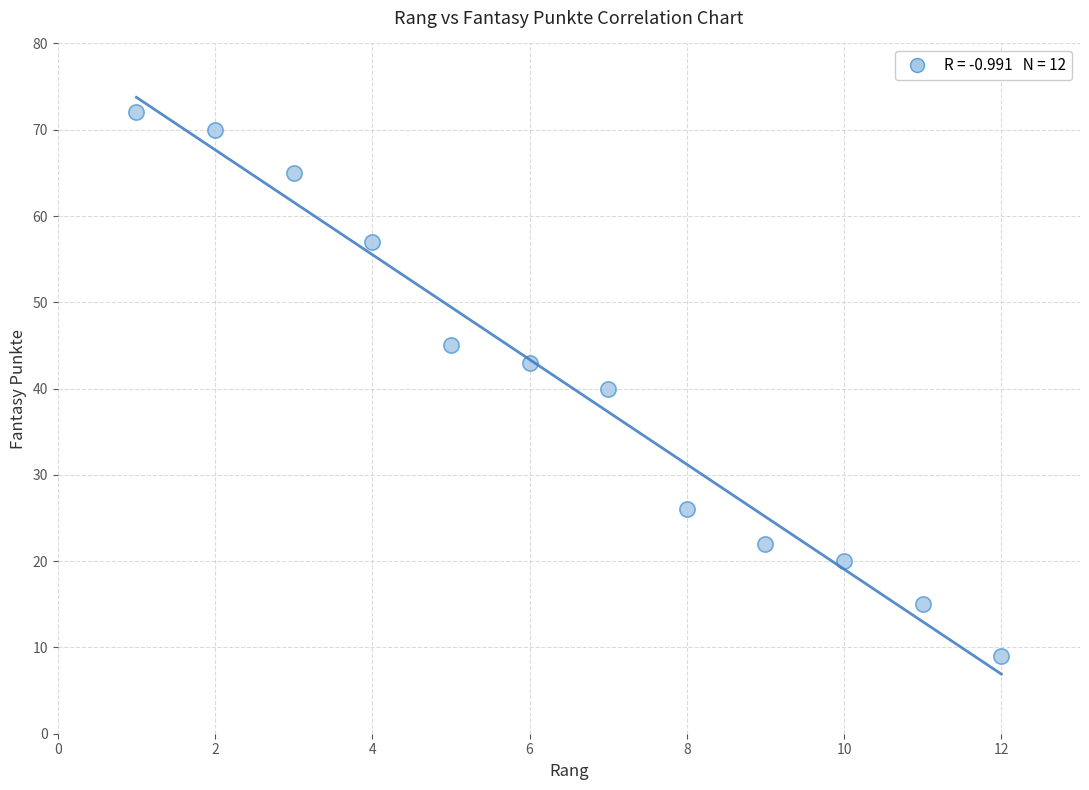

What is the range of X values (max minus min)?

11